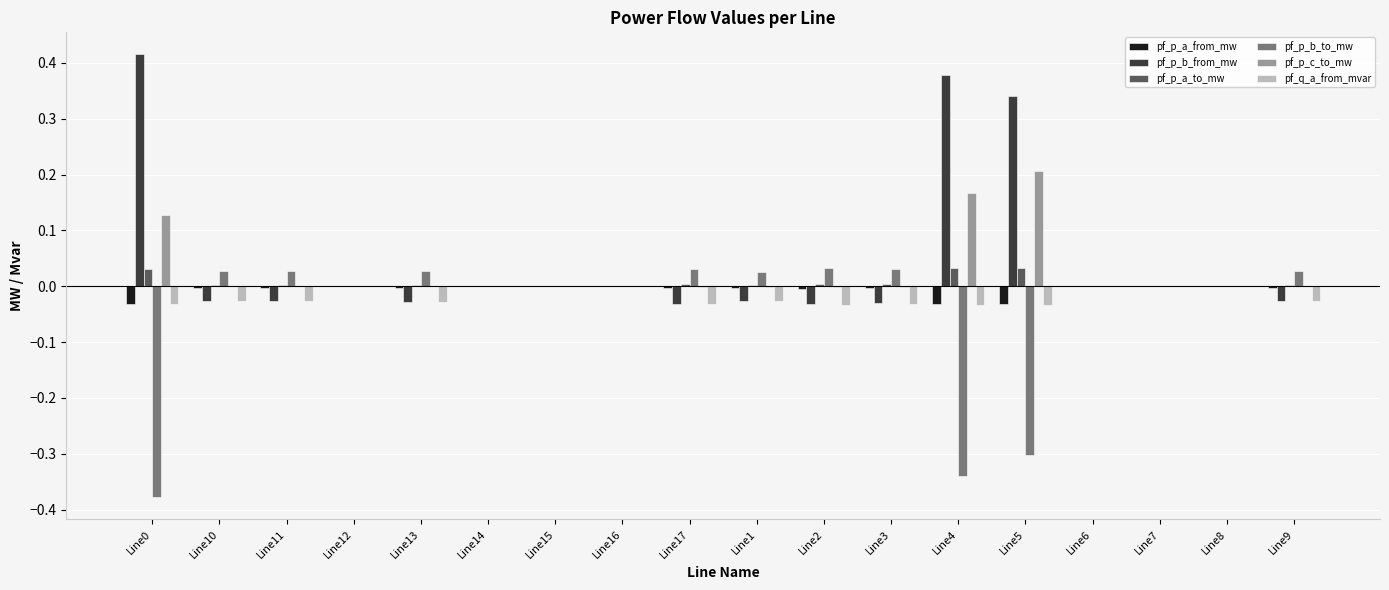

The value of pf_p_c_to_mw at Line3 is -0.0. True or false?

True